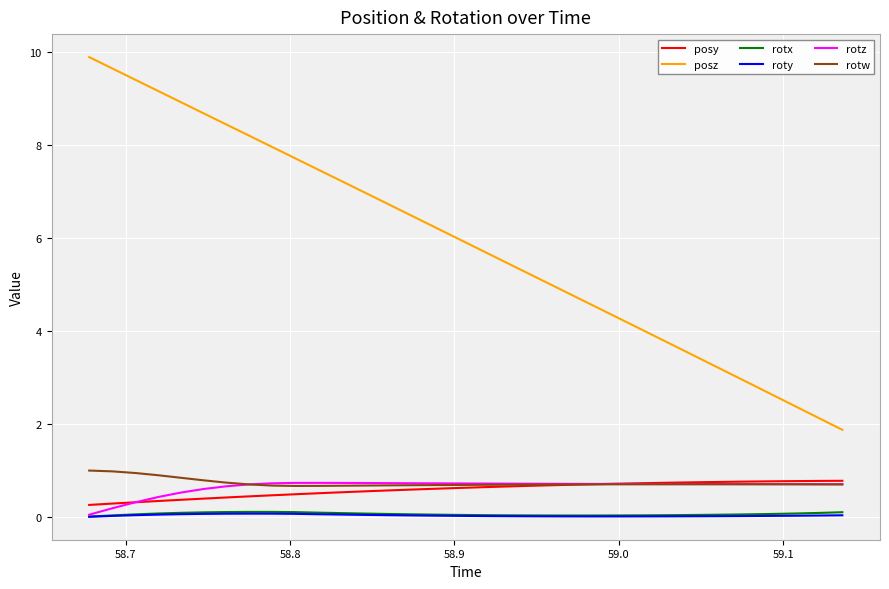

True or false: roty and posy cross at least once.

False